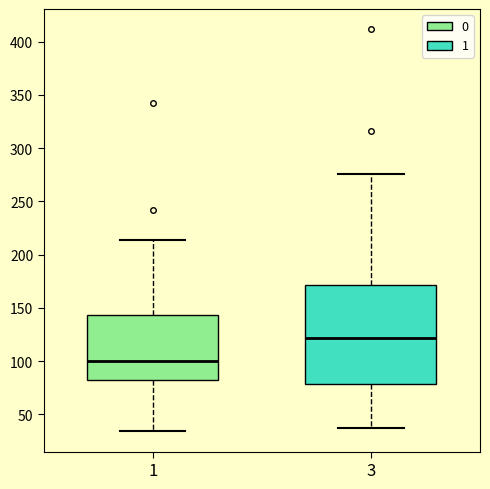

Which box's median line is the lowest?

1